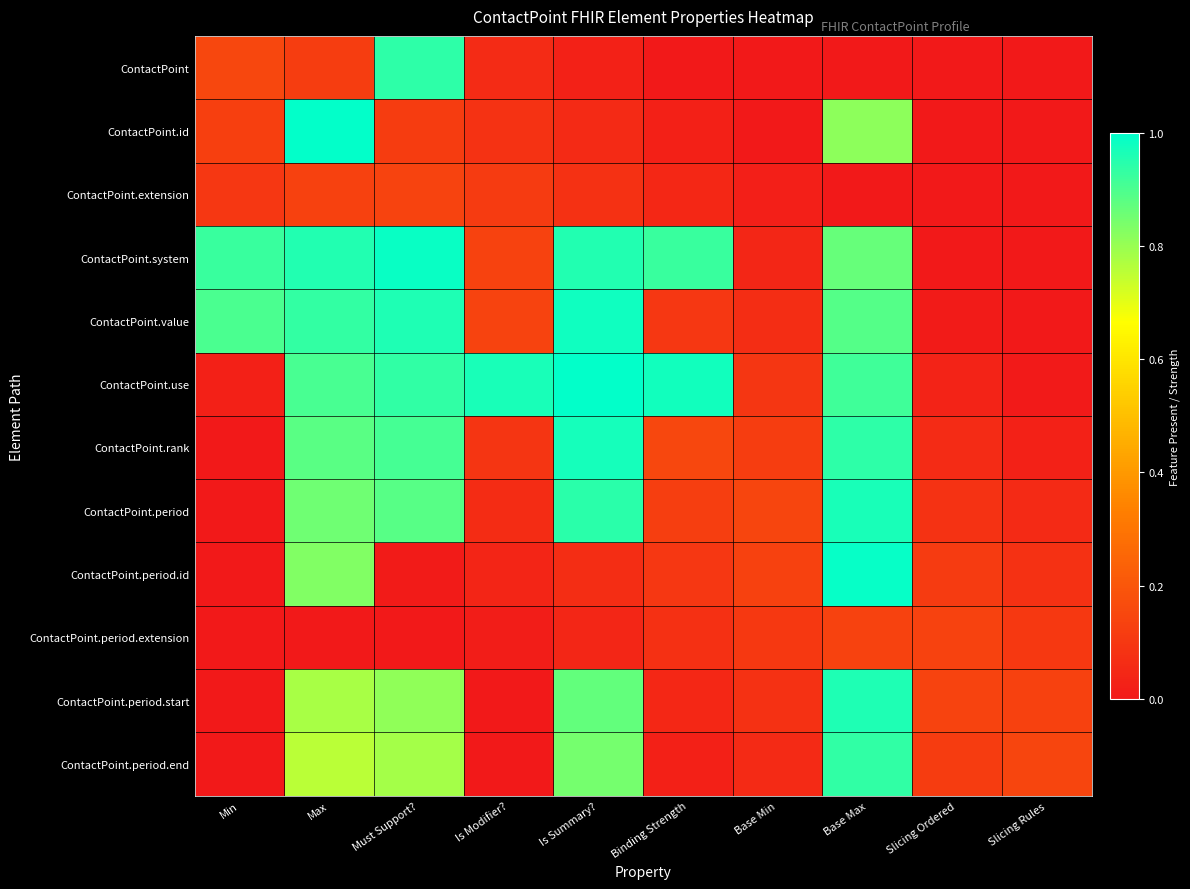

At how many categories does at least one series exceed 0?

10